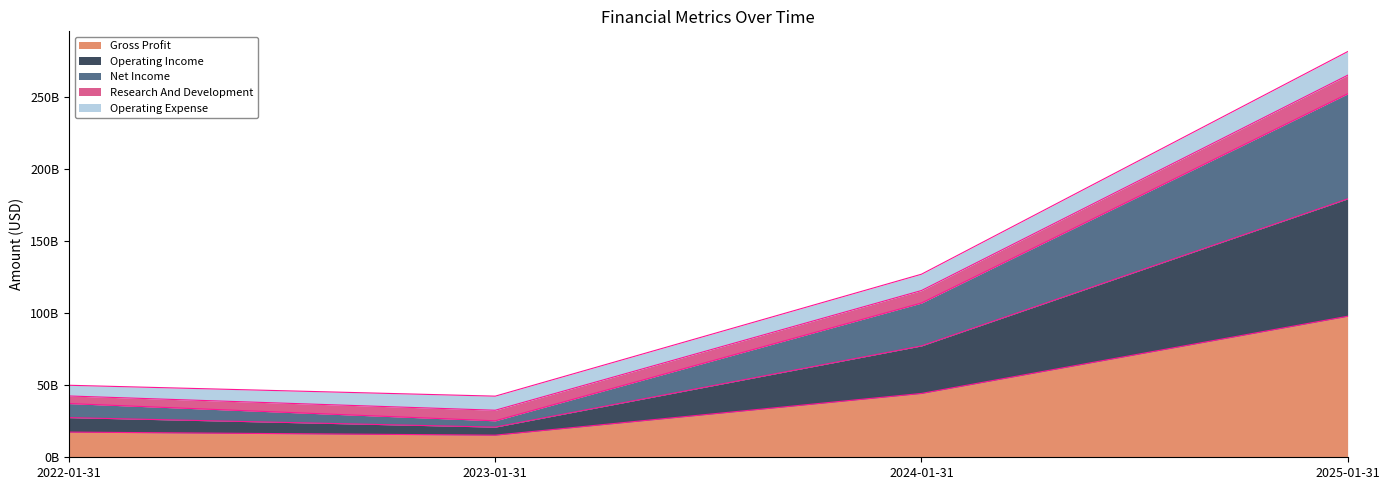

True or false: Operating Income and Net Income intersect in this chart.

False